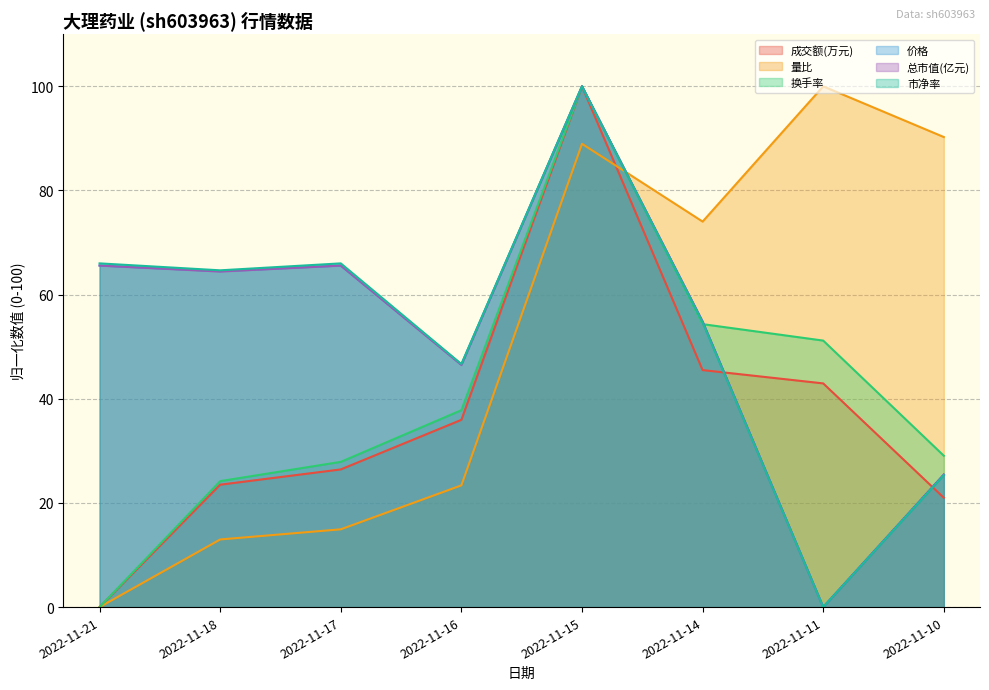

At which category is the sum across all series the highest?

2022-11-15